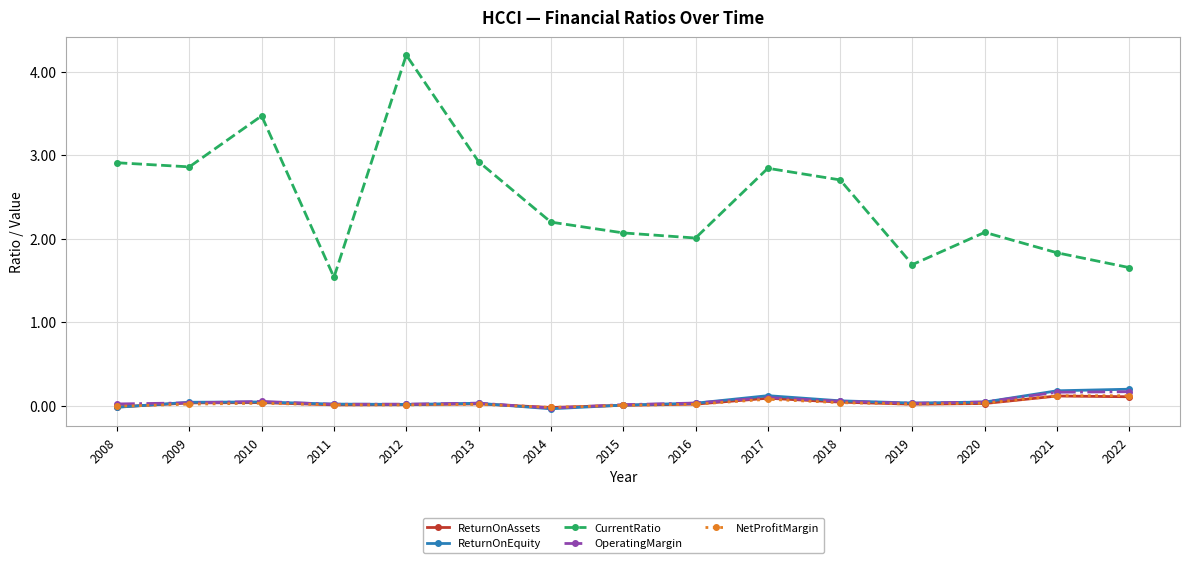

After their last crossing, which series has the higher values: NetProfitMargin or ReturnOnEquity?

ReturnOnEquity